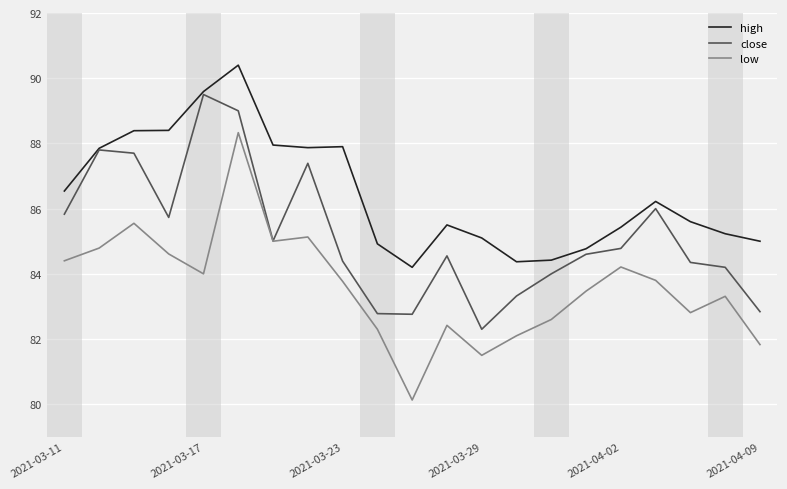

Which series has the largest total across all categories?

high